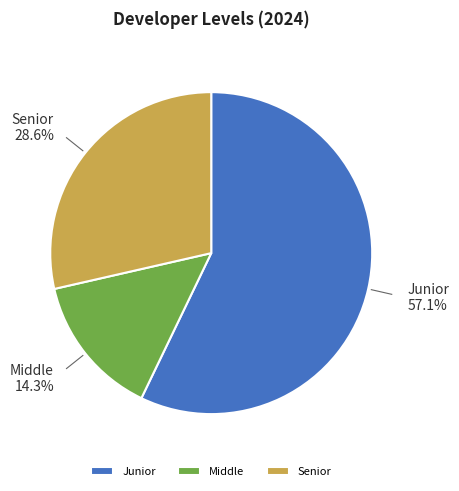

True or false: Senior accounts for 29% of the total.

True